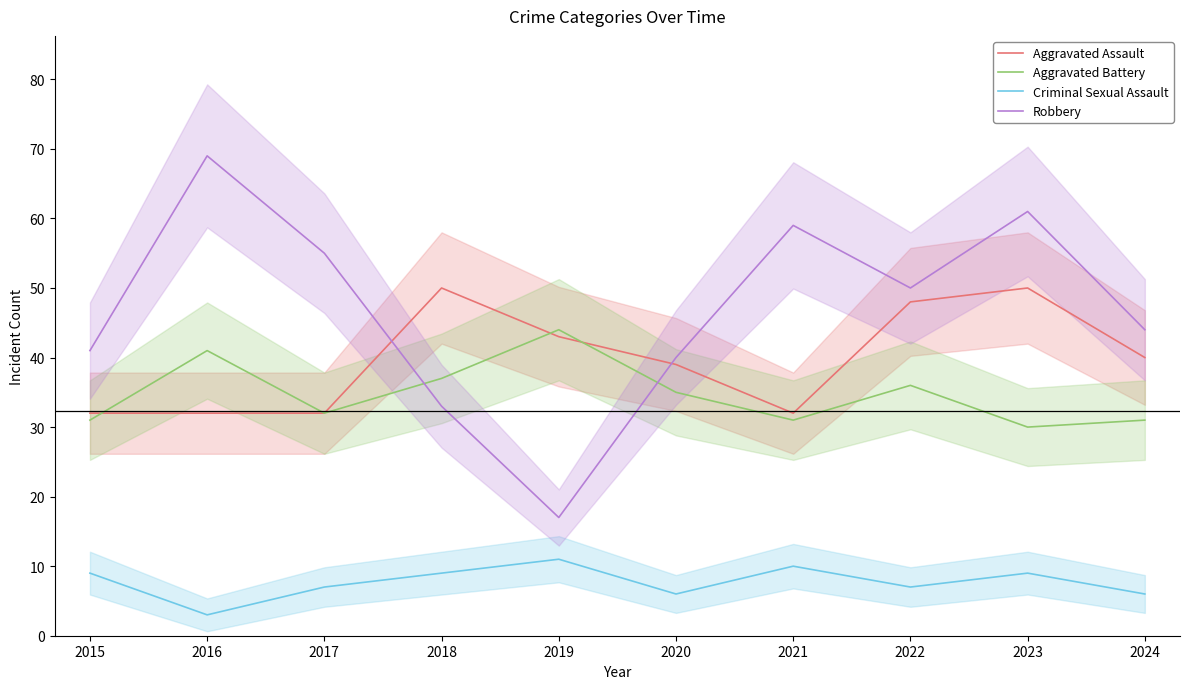

In Aggravated Battery, how many points are higher than both neighbors (excluding endpoints)?

3